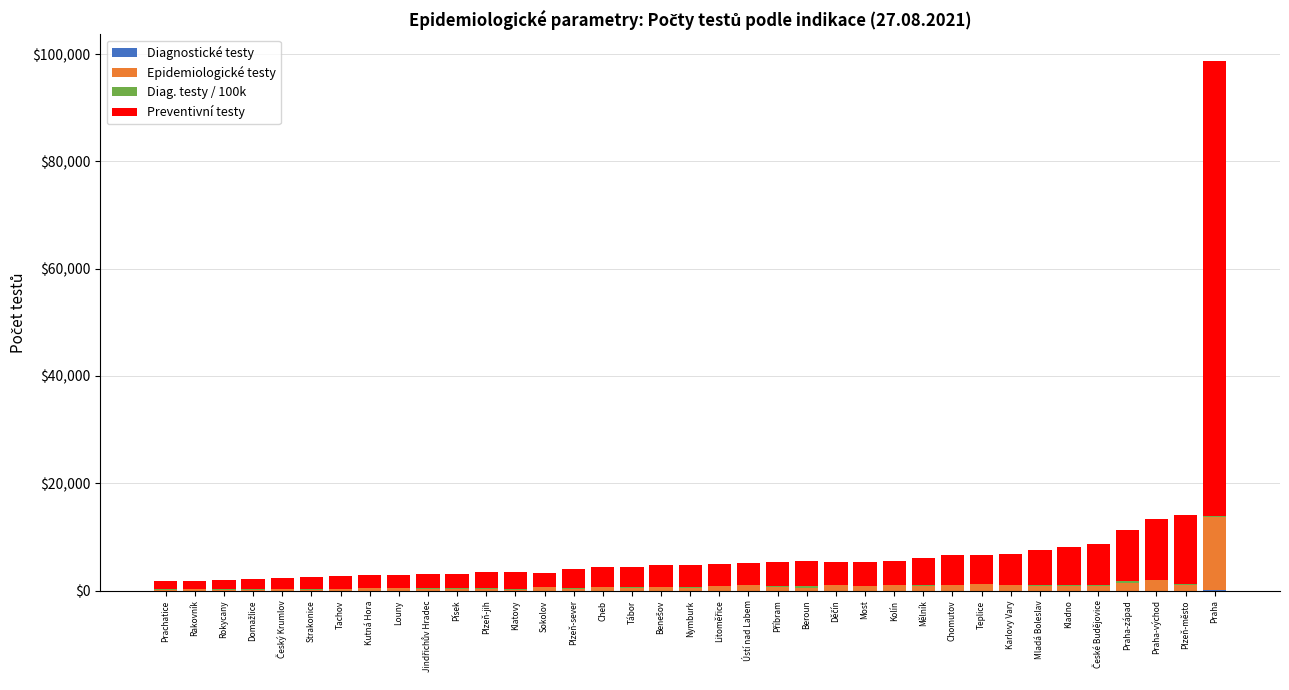

Count the number of categories in the chart.

37